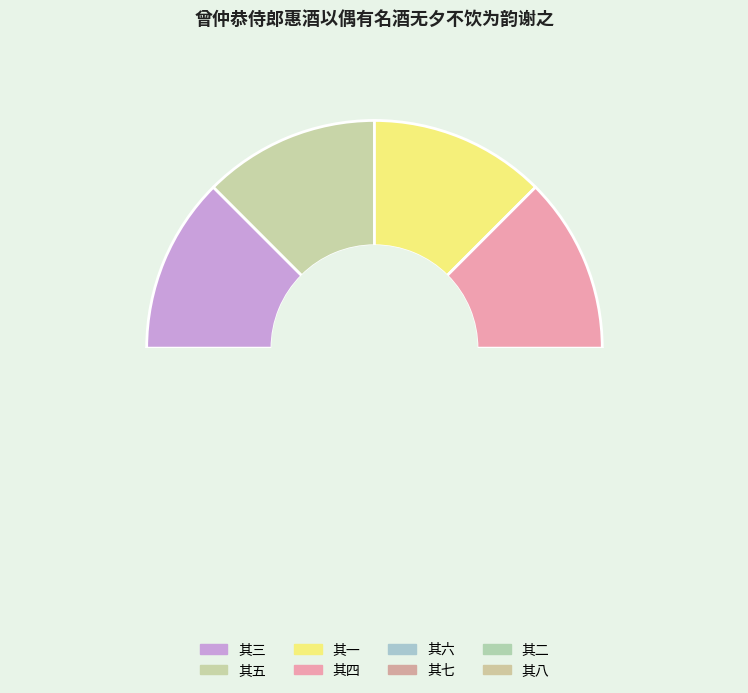

What is the smallest slice in the pie chart?

其五